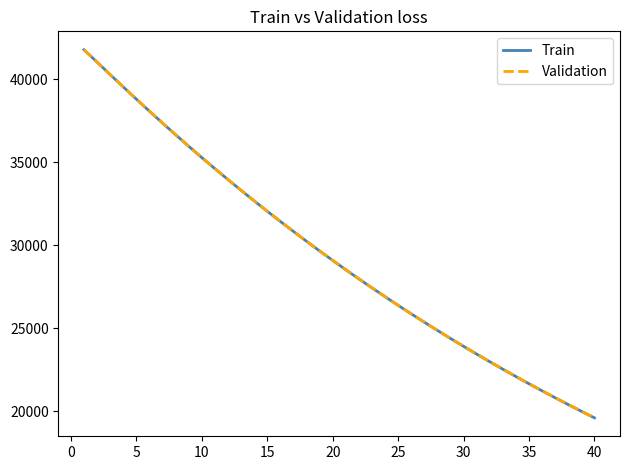

What is the minimum value shown in the chart?

19607.0